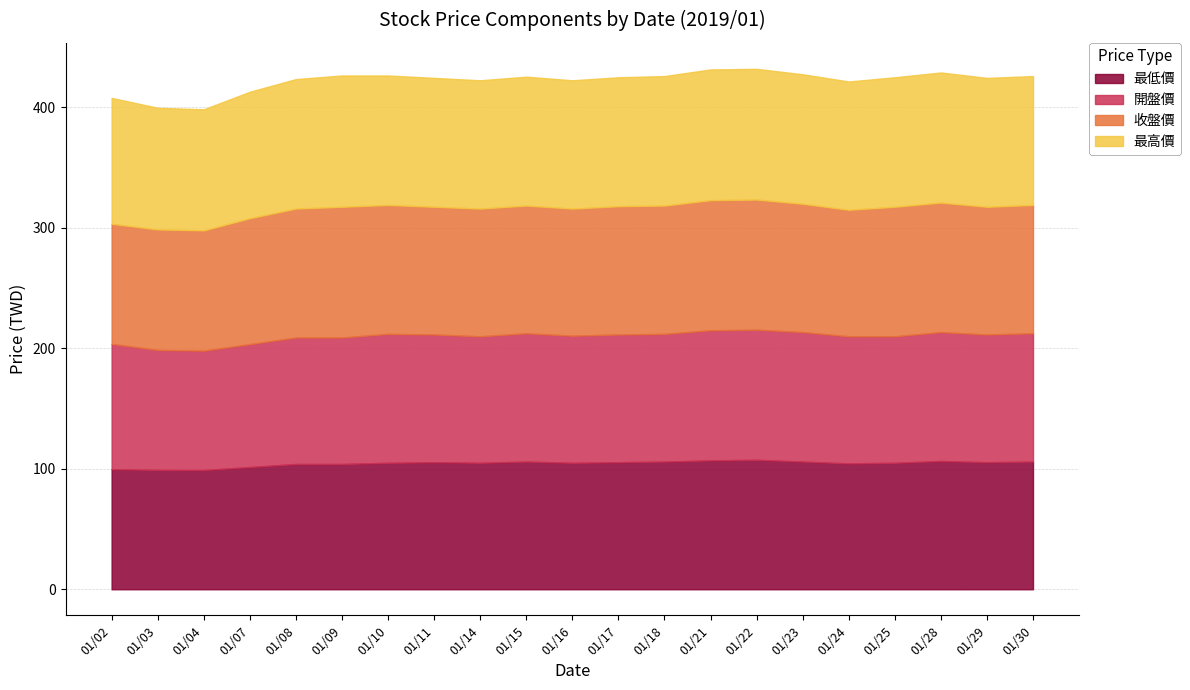

Where is the first local minimum for 收盤價?

01/04